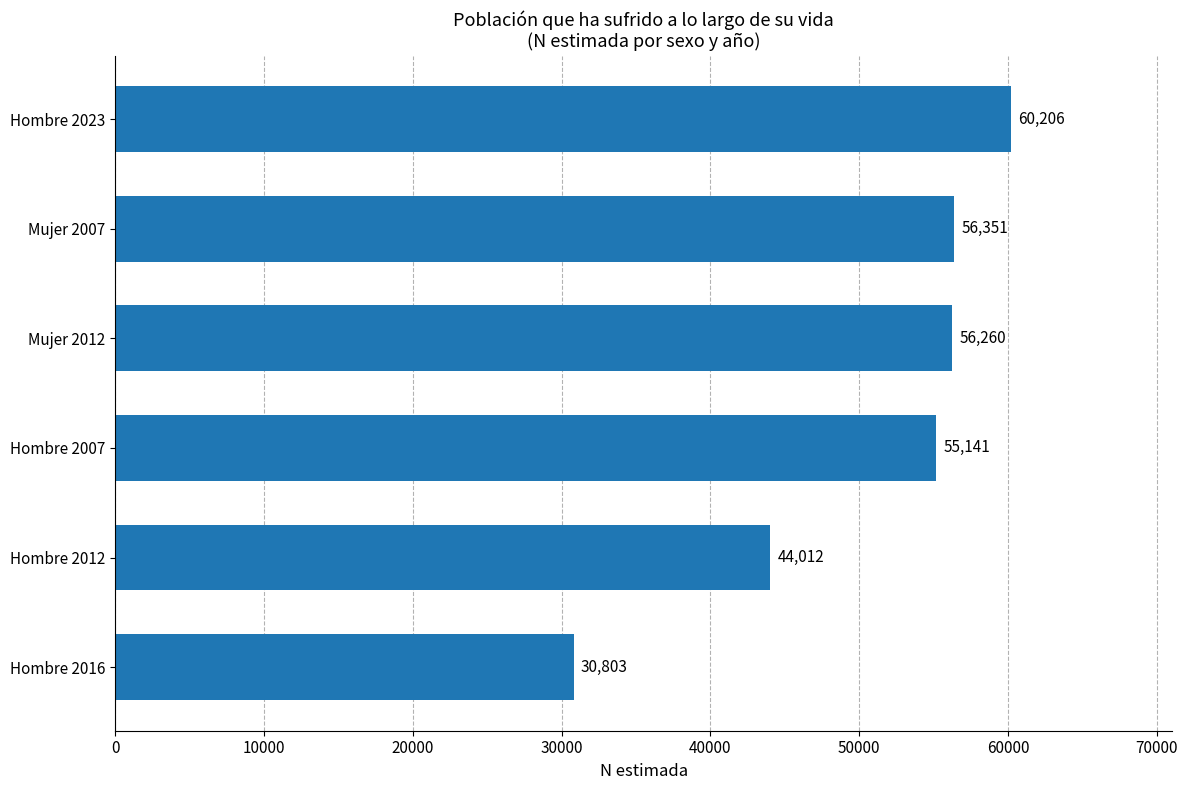

Reading bottom to top, what are all the values shown in this chart?

Hombre 2016=30803	Hombre 2012=44012	Hombre 2007=55141	Mujer 2012=56260	Mujer 2007=56351	Hombre 2023=60206